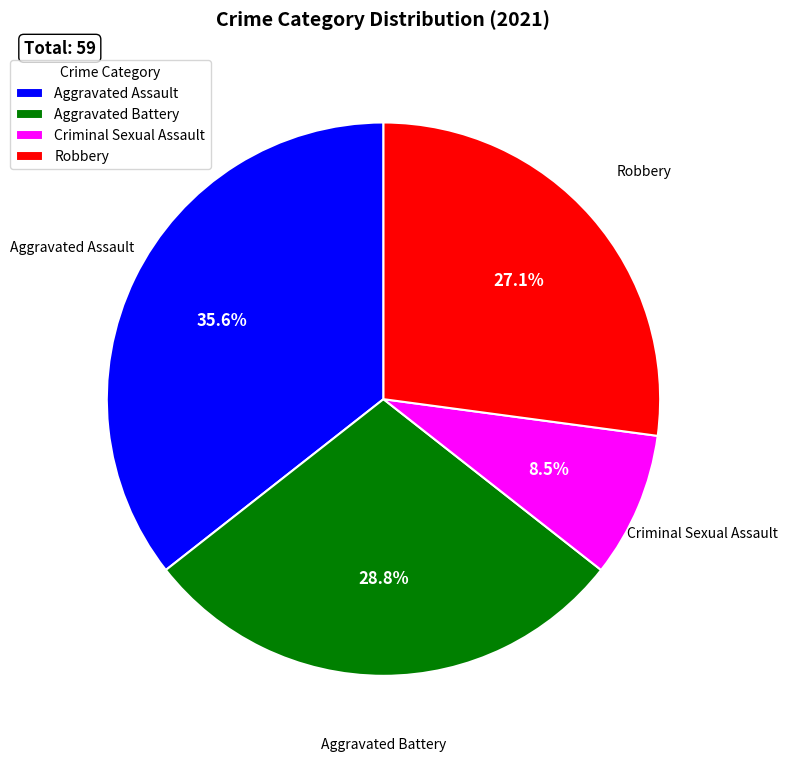

Is there a majority slice in this chart?

No